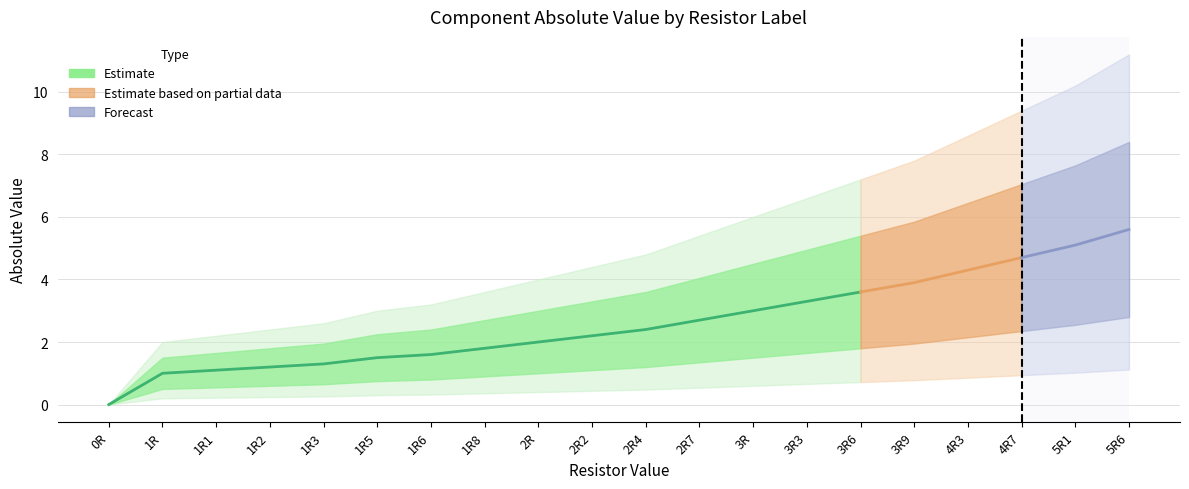

True or false: Lower Bound and Upper Bound cross at least once.

False